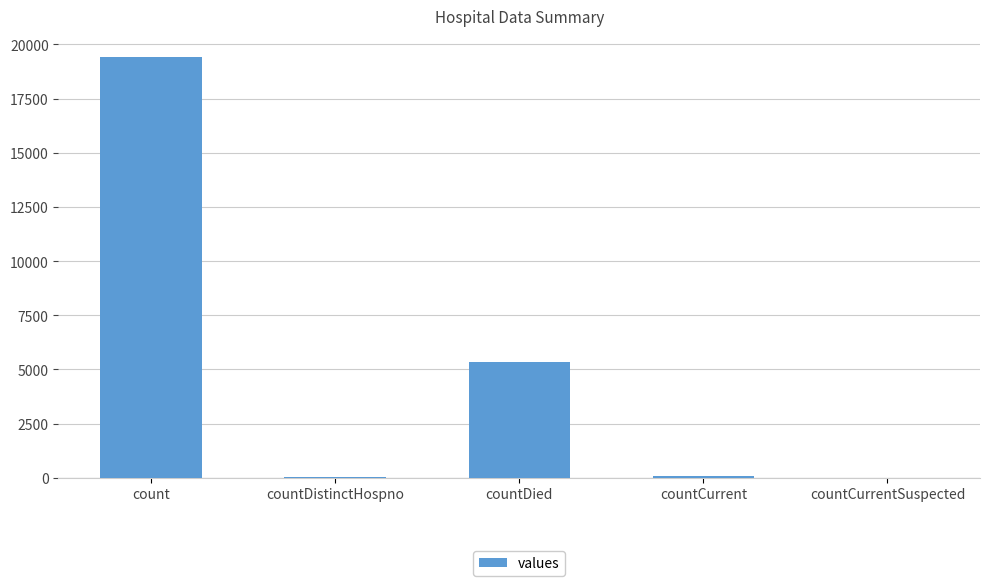

Is it true that the value at count is 7120?

False